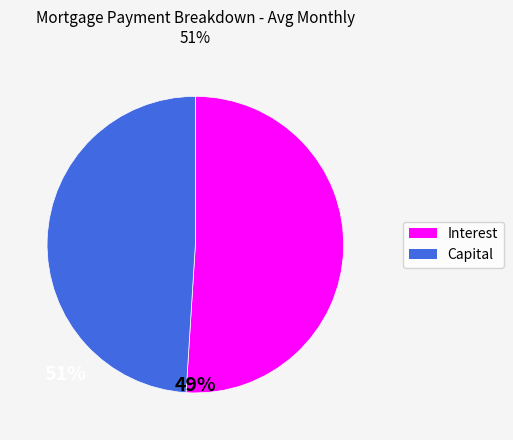

The Capital slice represents 43% of the pie. True or false?

False